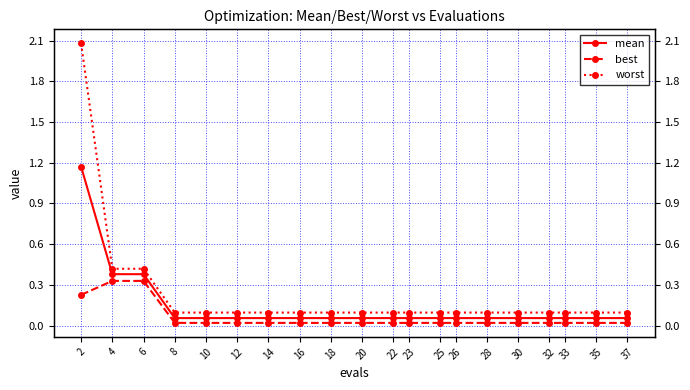

At which category is the sum across all series the highest?

2